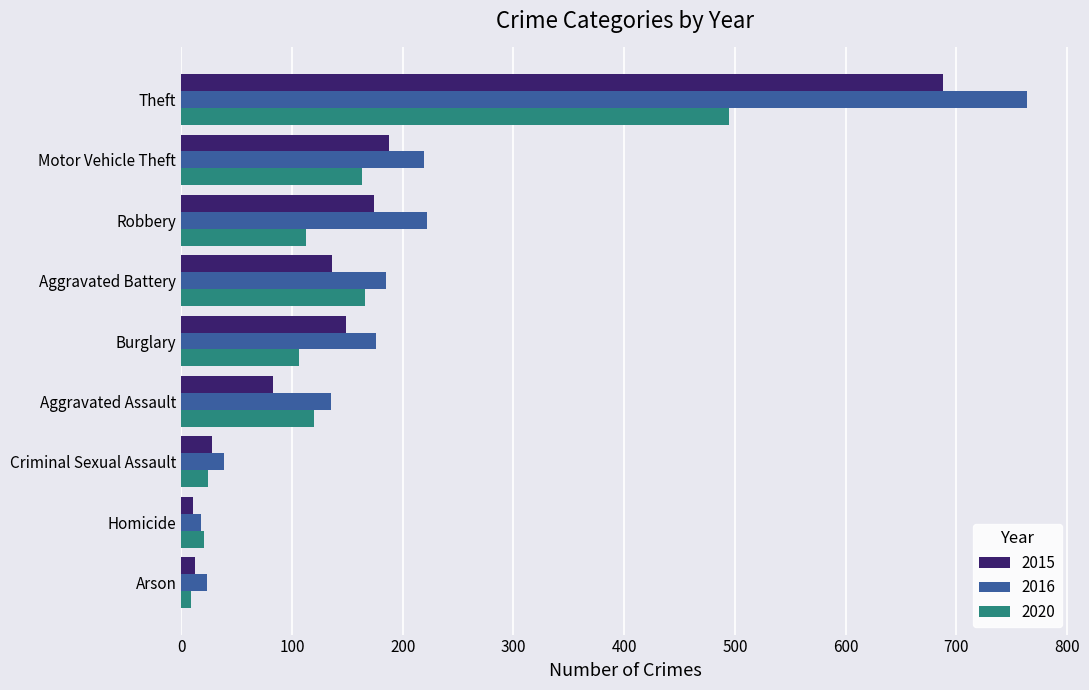

What is the total value across all series at Aggravated Assault?

338